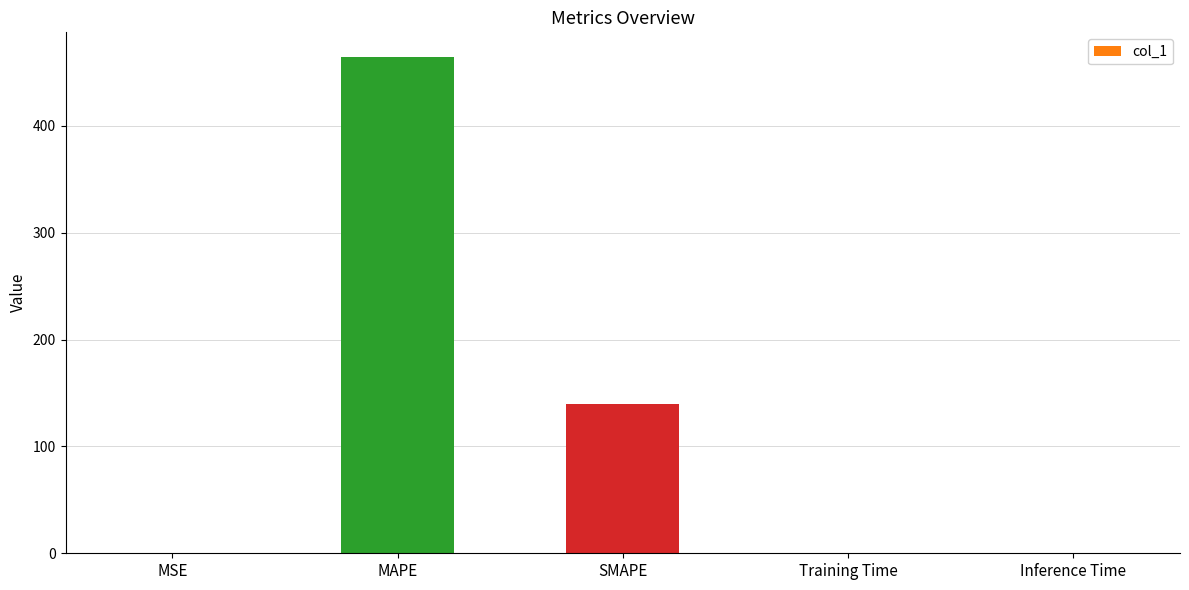

Where is the data nearest to the value 232?

SMAPE